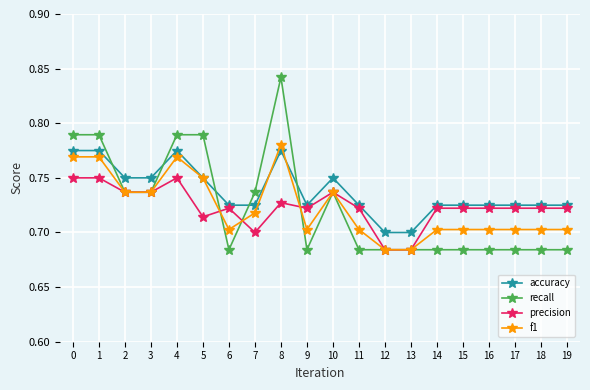

Which label corresponds to the largest value in the chart?

8